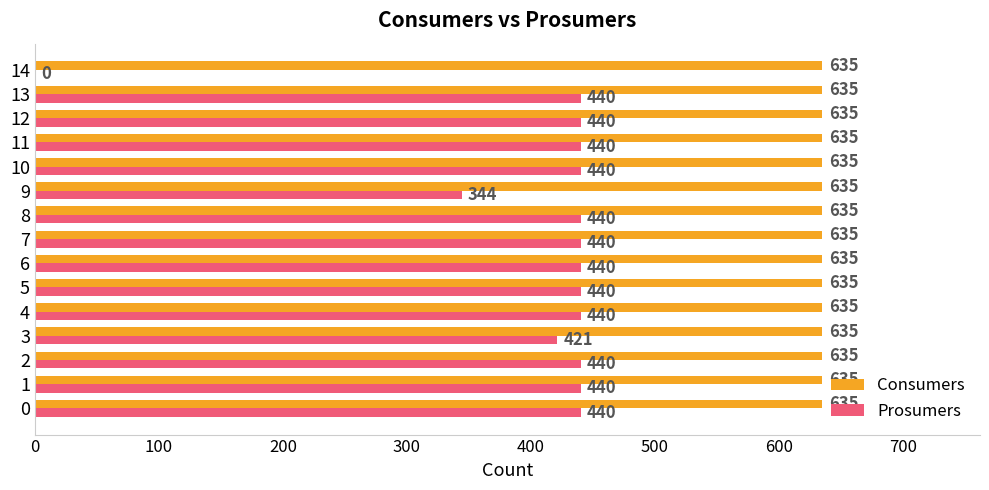

Is it true that Consumers equals 278 at 9?

False